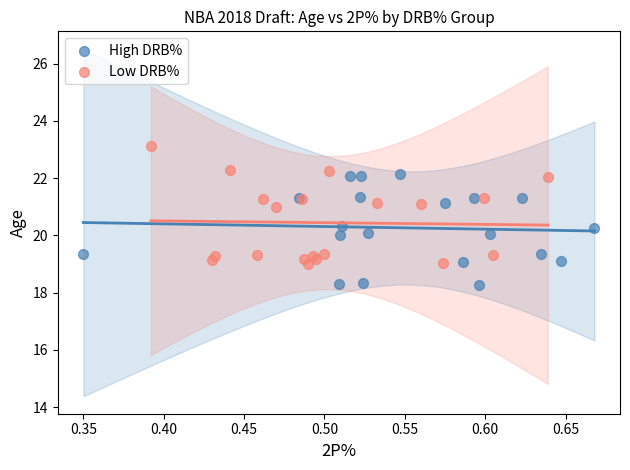

Which series contains the lowest Y value?

High DRB%